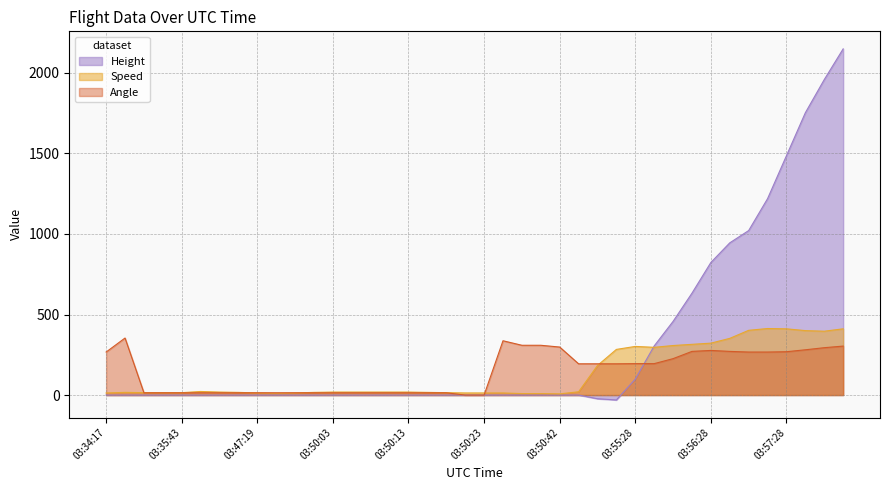

After their last crossing, which series has the higher values: Height or Speed?

Height